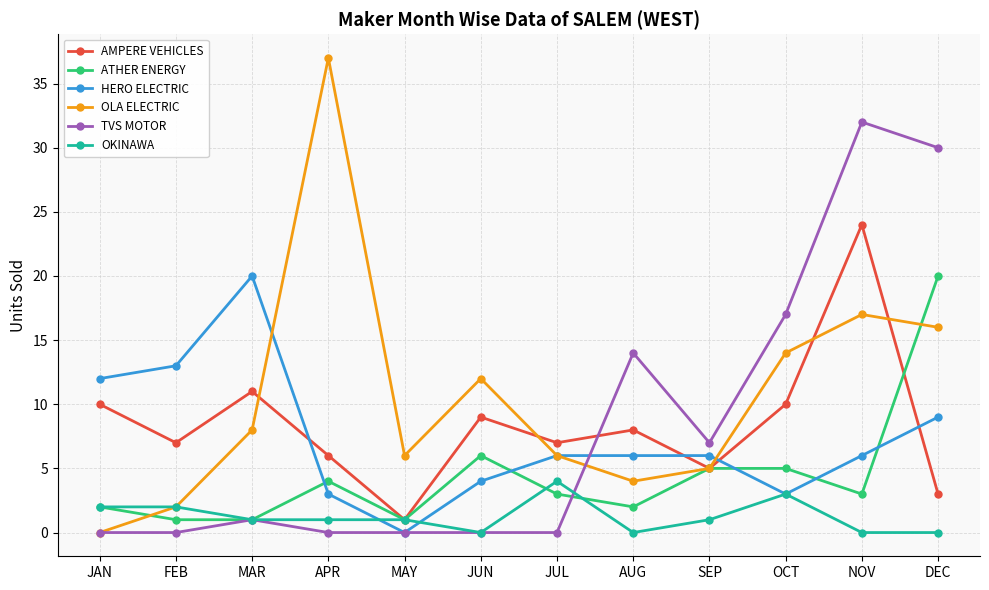

What position from the right is SEP?

4